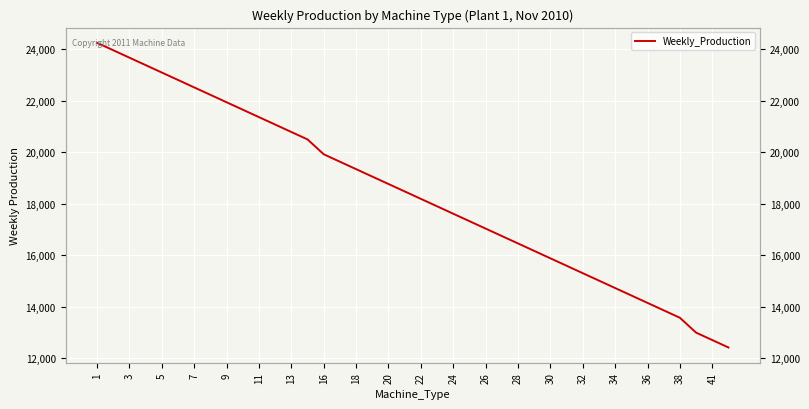

Reading left to right, list all the values displayed in this chart.

24244	23956	23667	23379	23090	22802	22513	22225	21936	21648	21359	21071	20782	20494	19917	19628	19340	19051	18763	18475	18186	17898	17609	17321	17032	16744	16455	16167	15878	15590	15301	15013	14724	14436	14147	13859	13570	12993	12705	12416